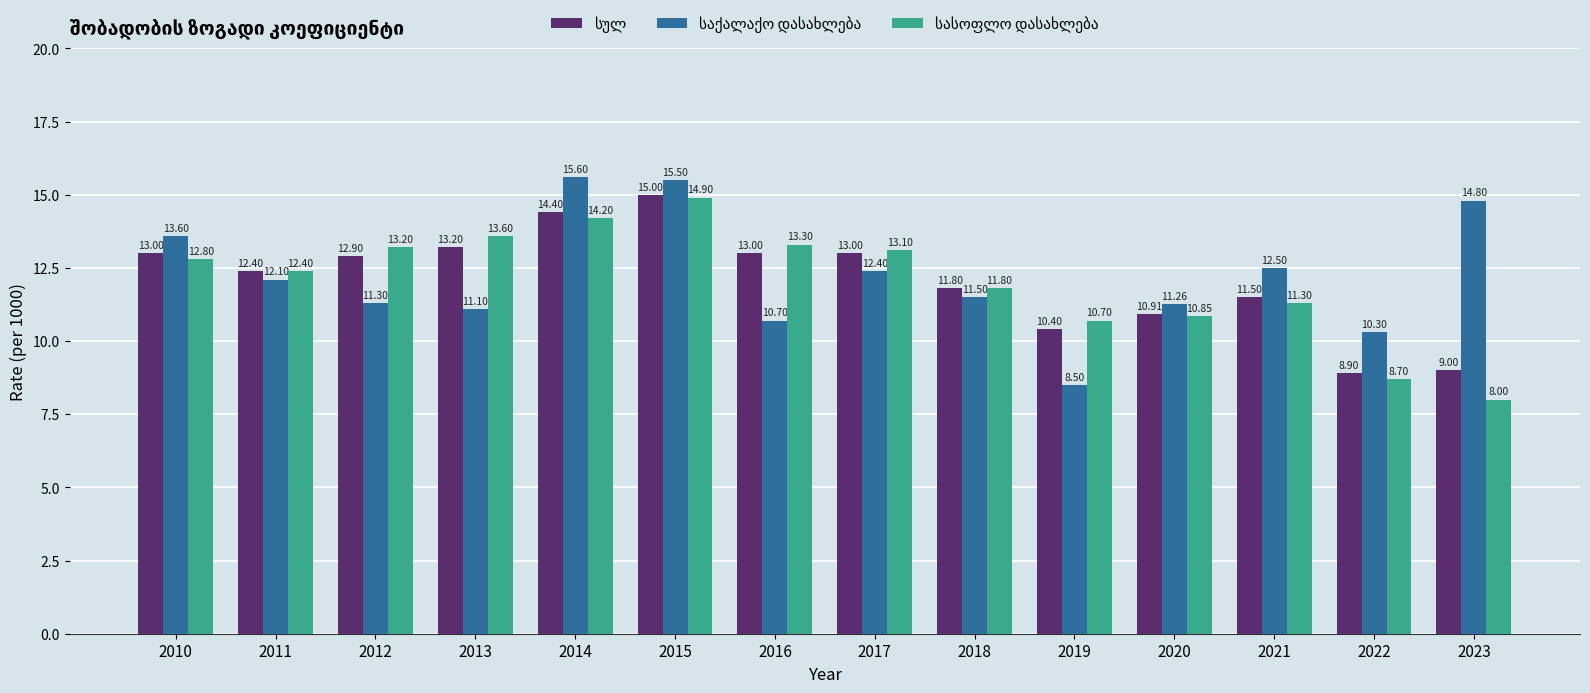

At how many categories does at least one series exceed 10?

14